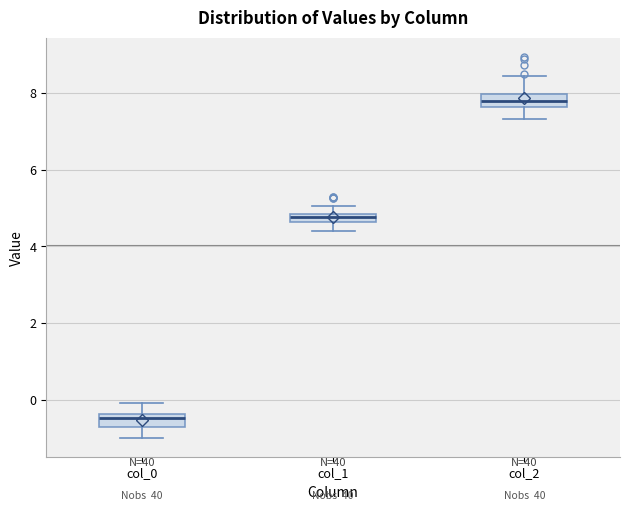

Where is the upper edge of the box for col_1 on the y-axis? The values are not printed on the chart, so give them approximately, as read against the axis.

4.8